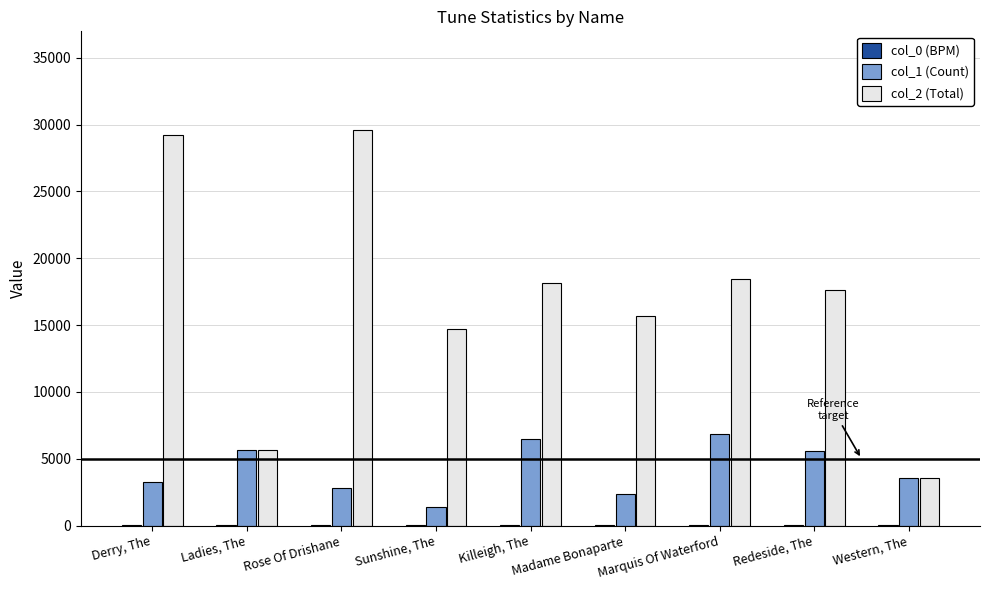

Which series changed the most between Killeigh, The and Redeside, The?

col_1 (Count)